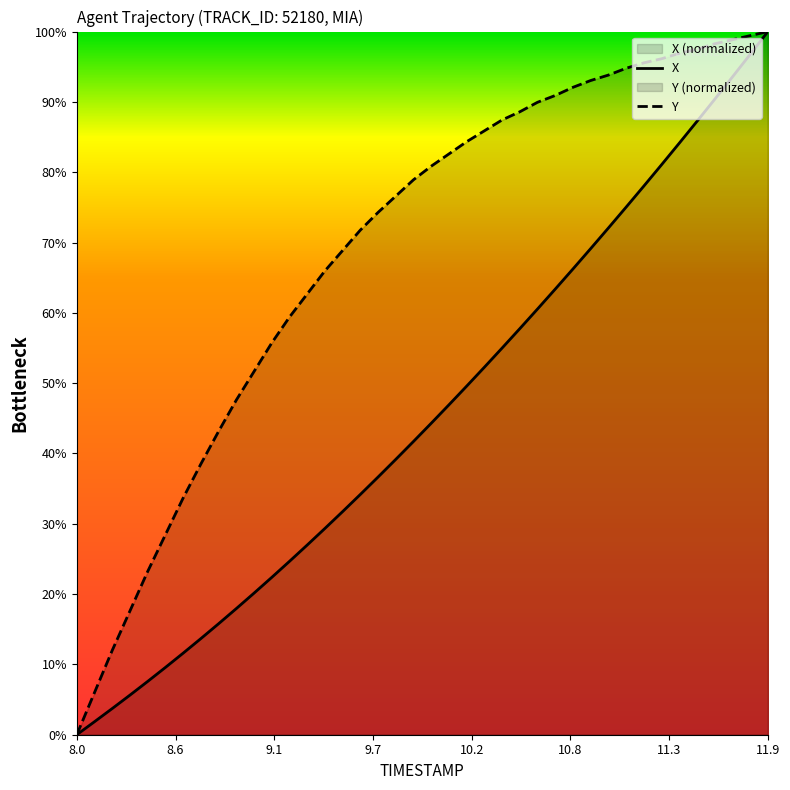

List the series in order of their overall mean, lowest first.

X, Y